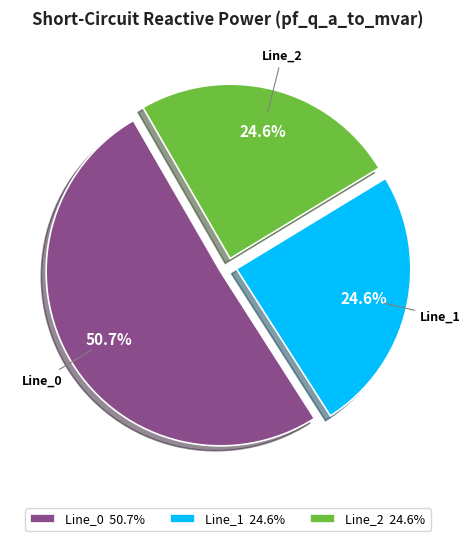

Between Line_0 50.7% and Line_2 24.6%, which is larger?

Line_0 50.7%